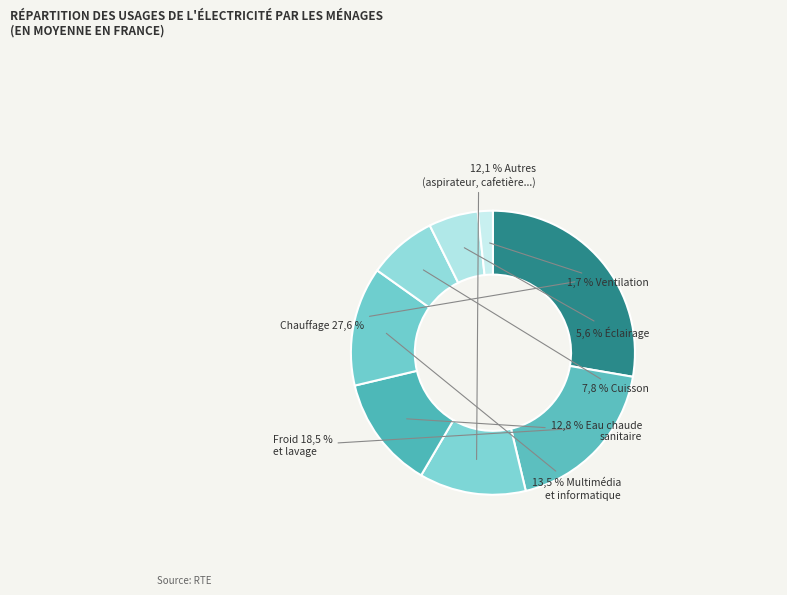

Is there a majority slice in this chart?

No